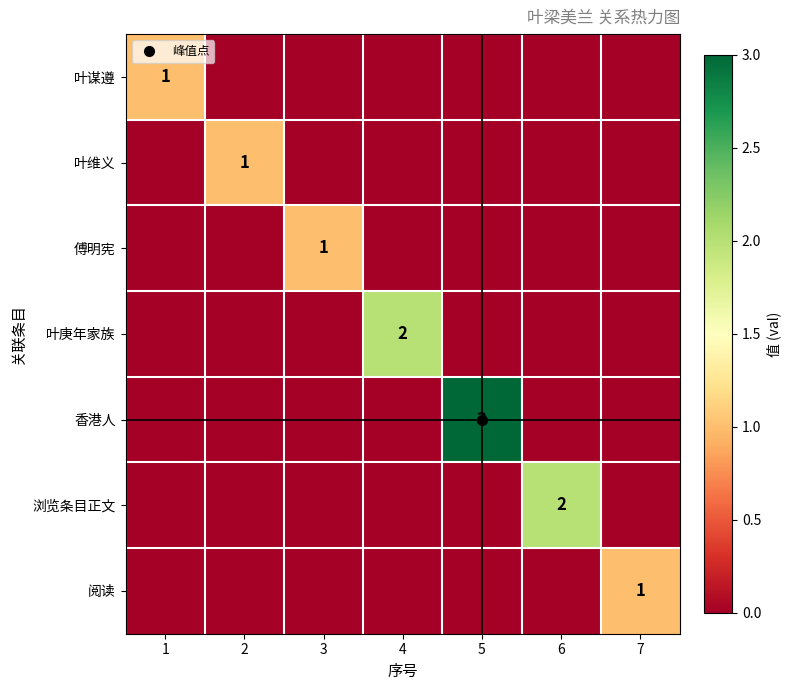

True or false: 傅明宪 has a value of 0 at 4.

True